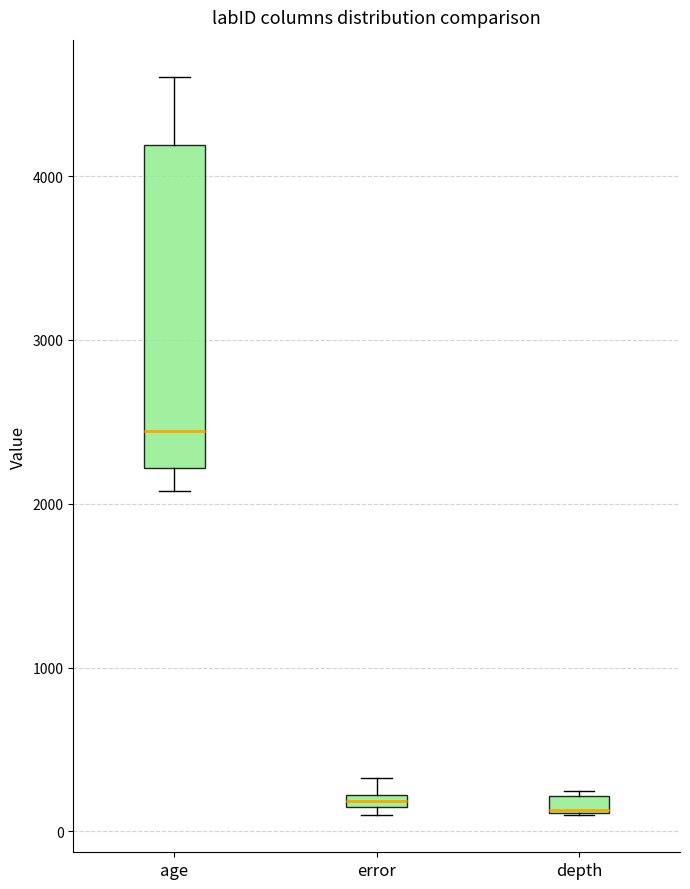

Where is the upper edge of the box for error on the y-axis? The values are not printed on the chart, so give them approximately, as read against the axis.

200